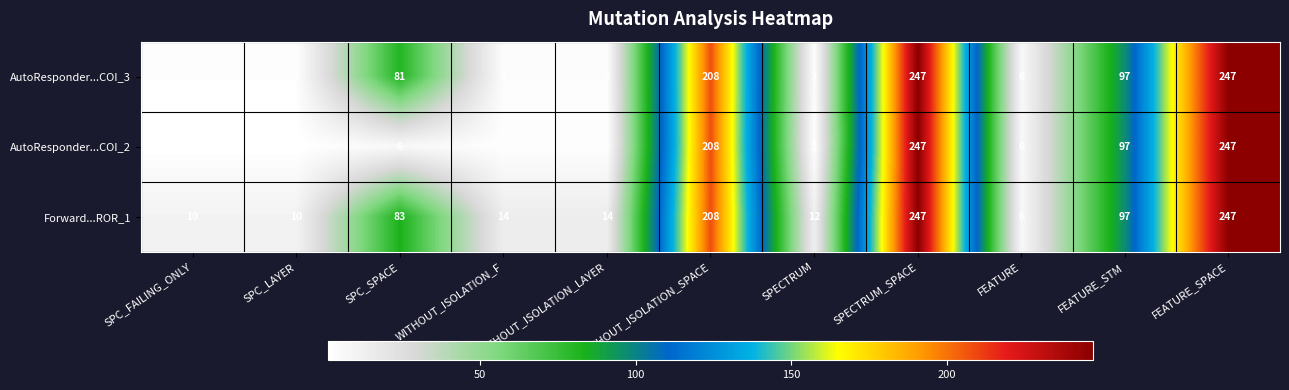

Which series has the largest total across all categories?

Forward...ROR_1